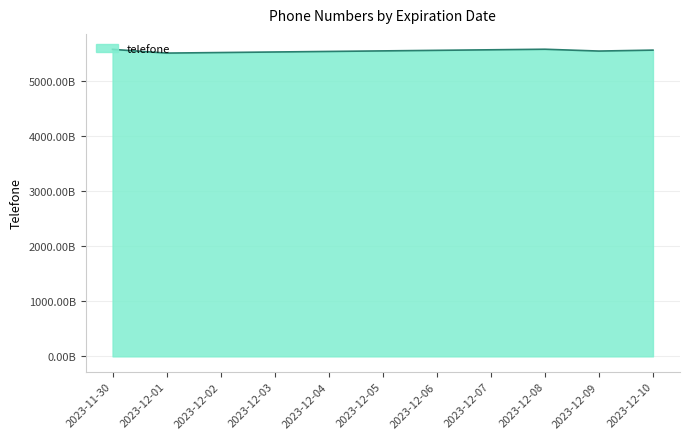

What is the difference between the second highest and second lowest values?

57900000000